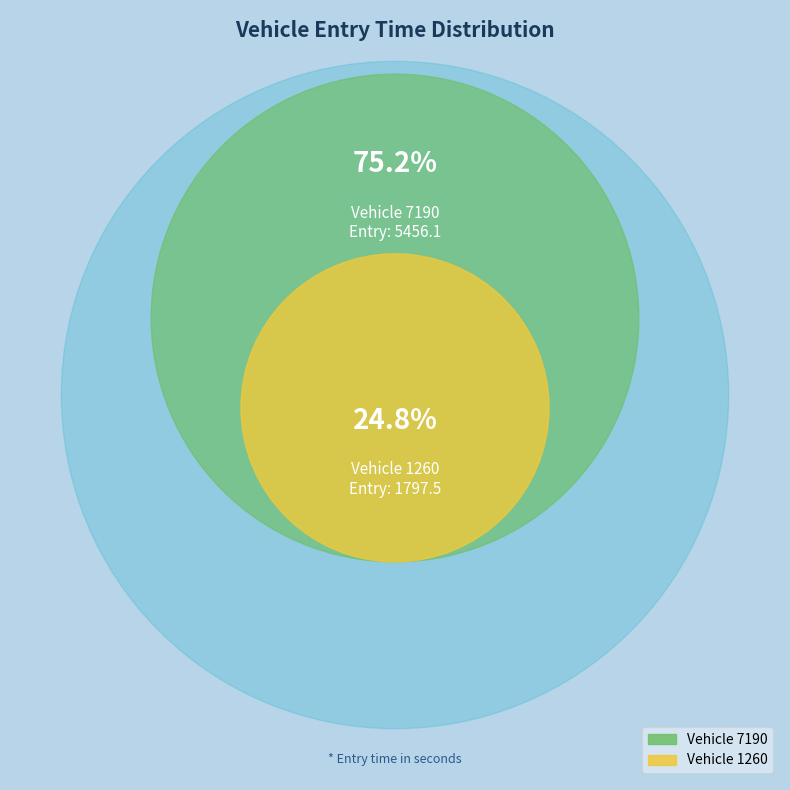

What is the total percentage of 7190 and 1260?

100.0%